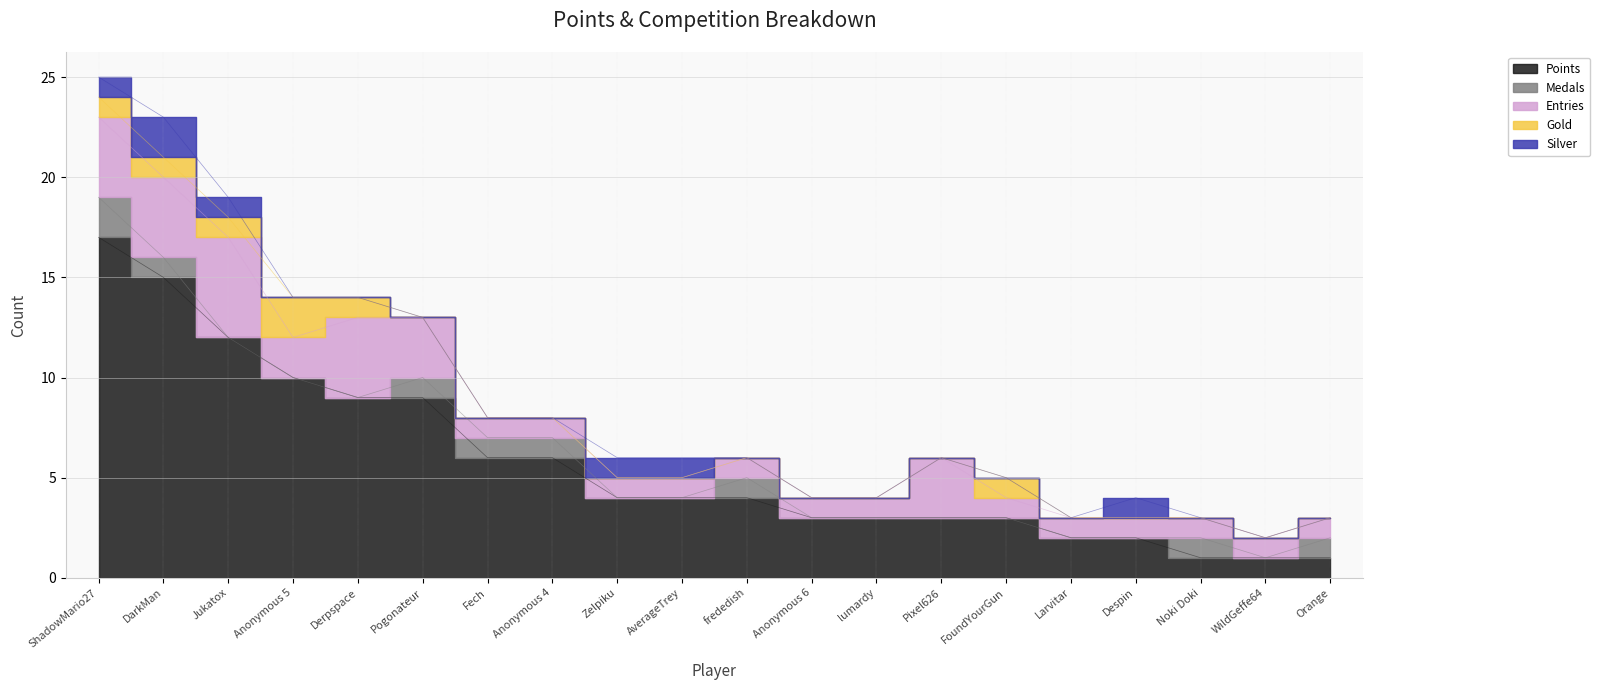

What is the highest value of the Gold series?

2